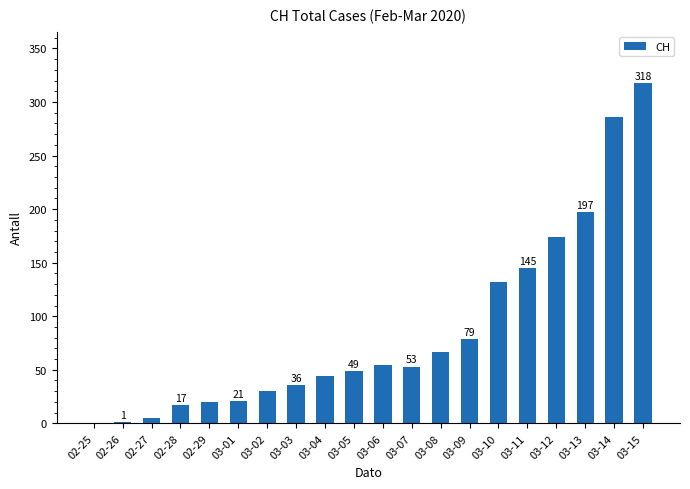

Which has a higher value, 03-01 or 03-14?

03-14